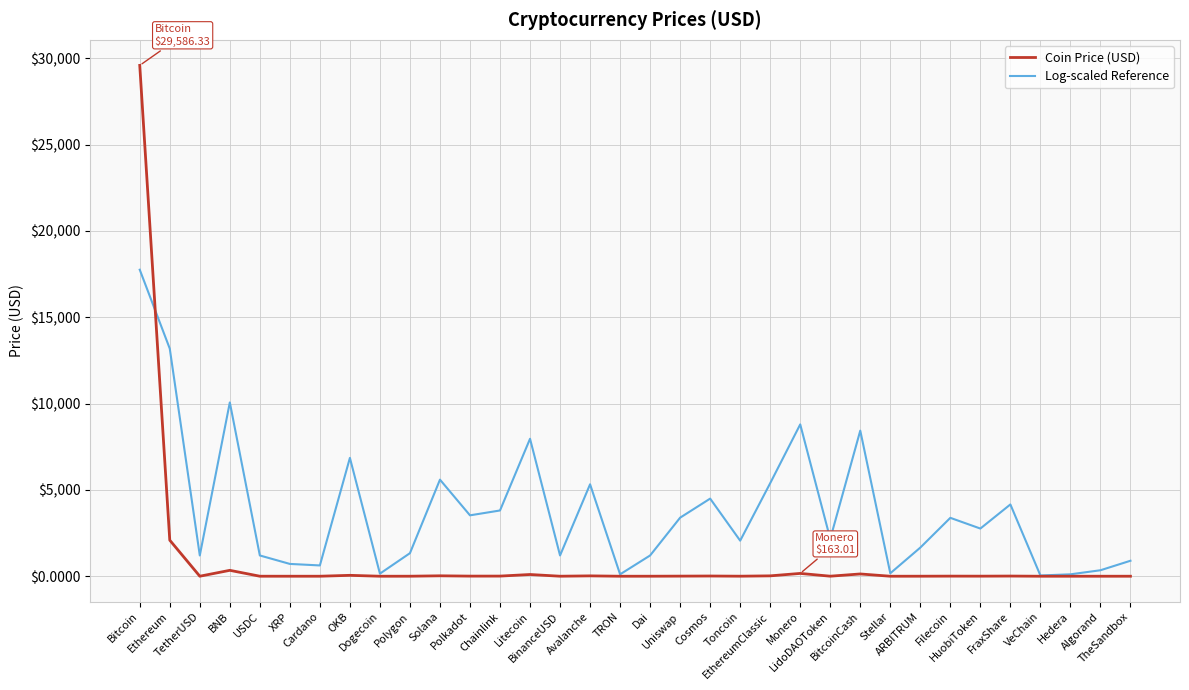

Which series has the largest total across all categories?

Log-scaled Reference